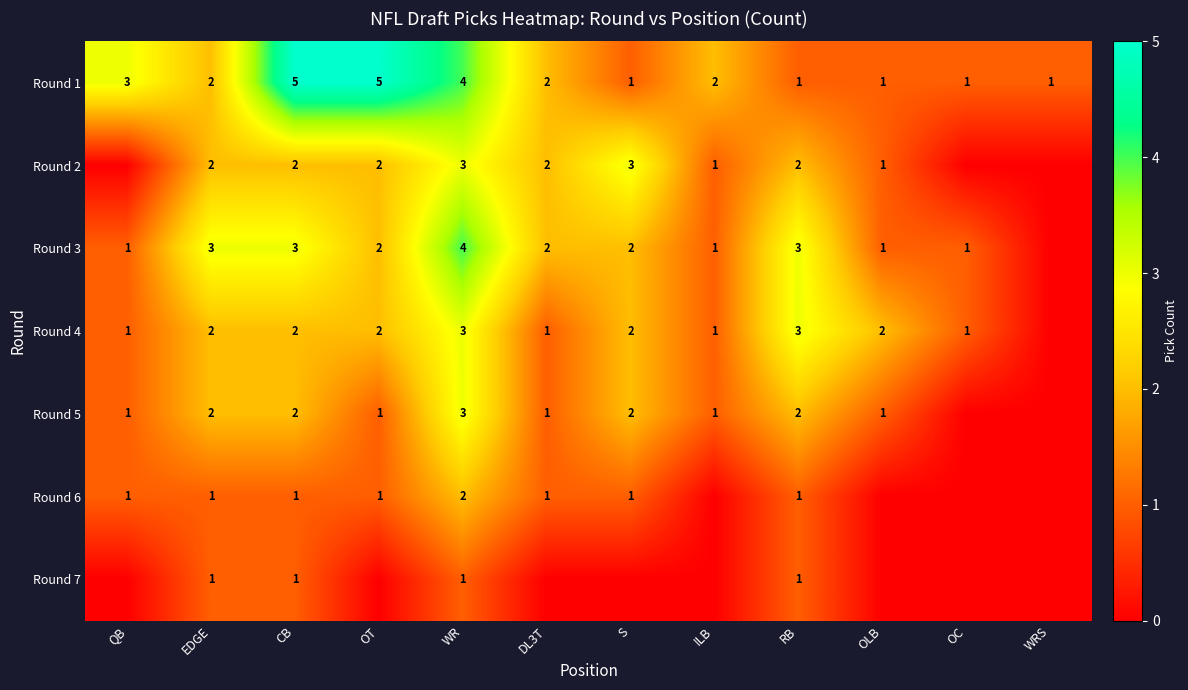

What is the difference between the highest and lowest values at WR?

3